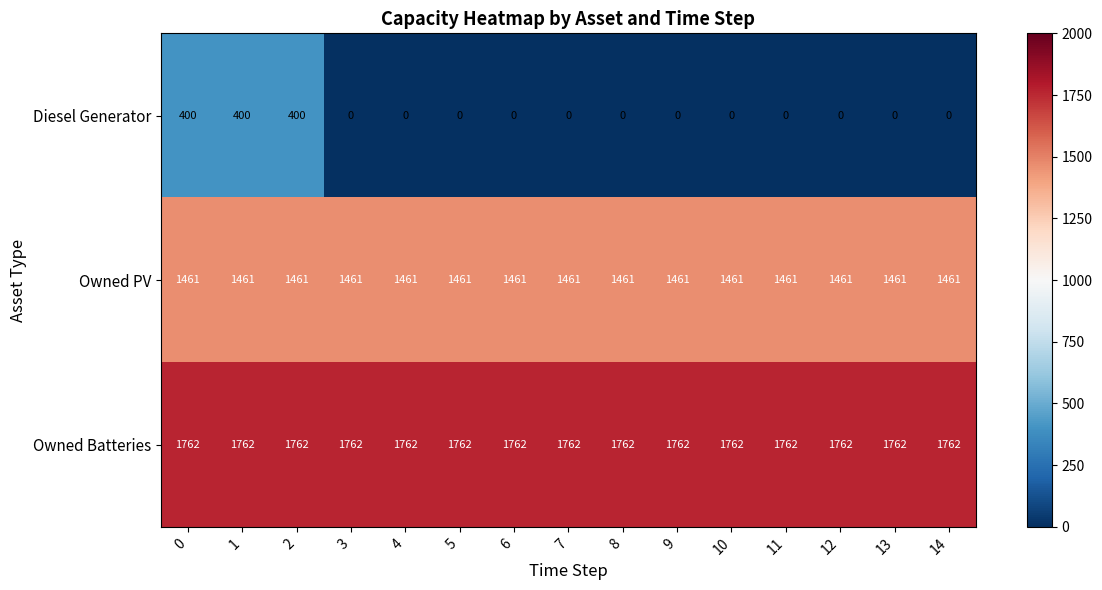

Which series has the widest spread of values?

Diesel Generator